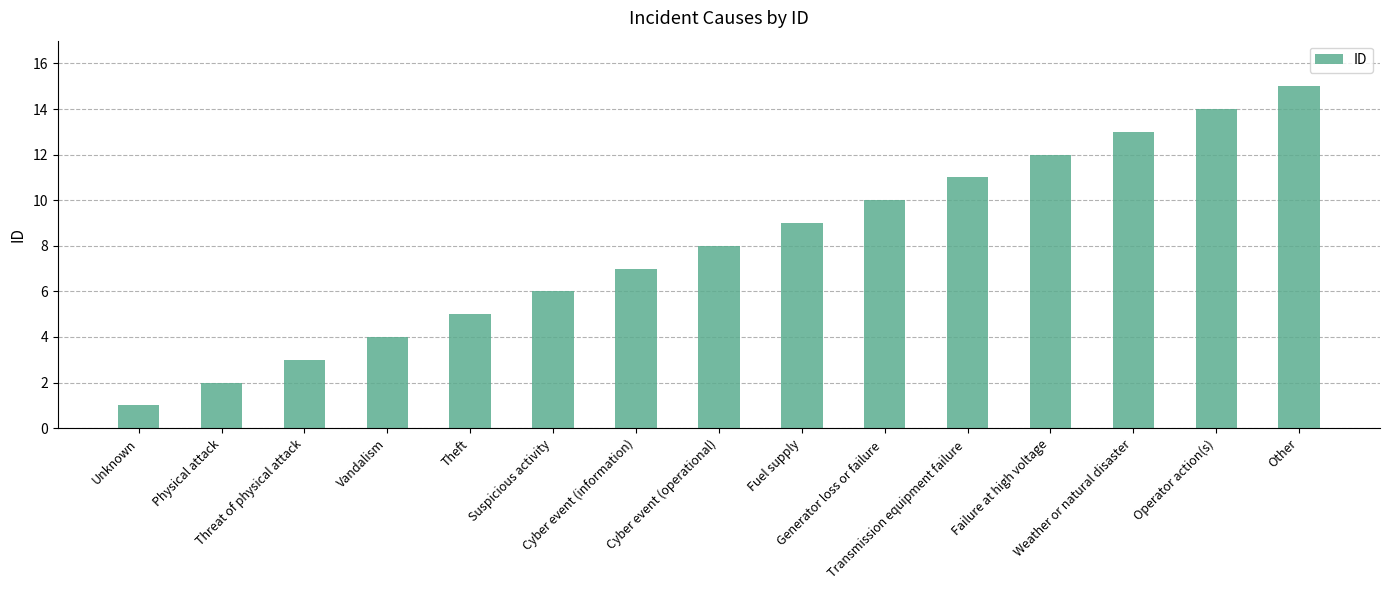

True or false: the data shows 1 at Threat of physical attack.

False